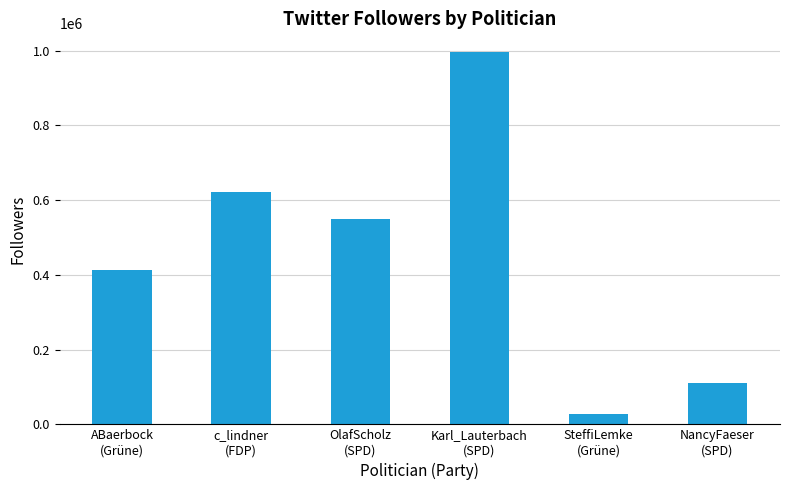

What is the average value?

453122